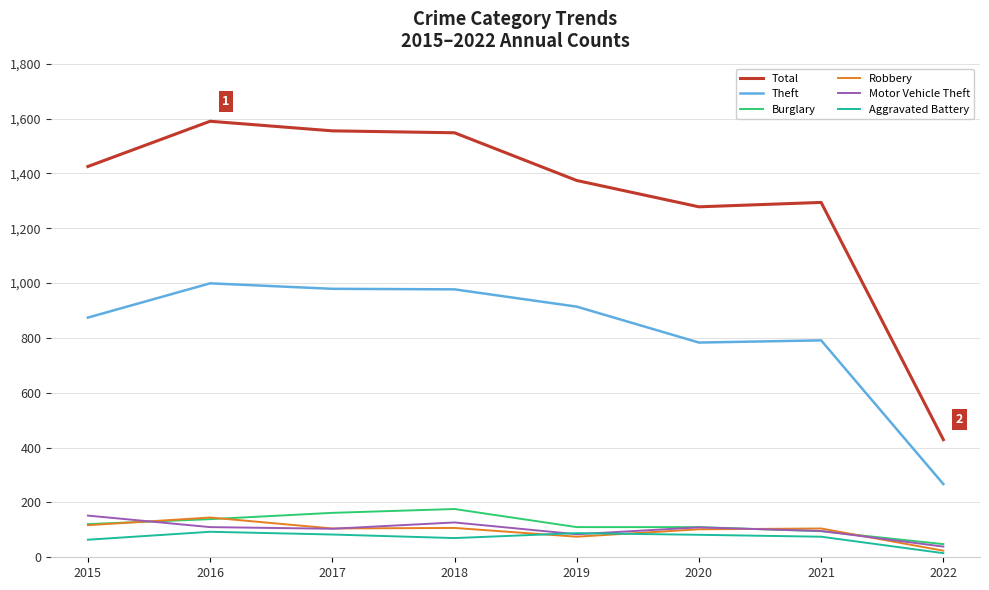

How many values in the Total series are below 1425?

4